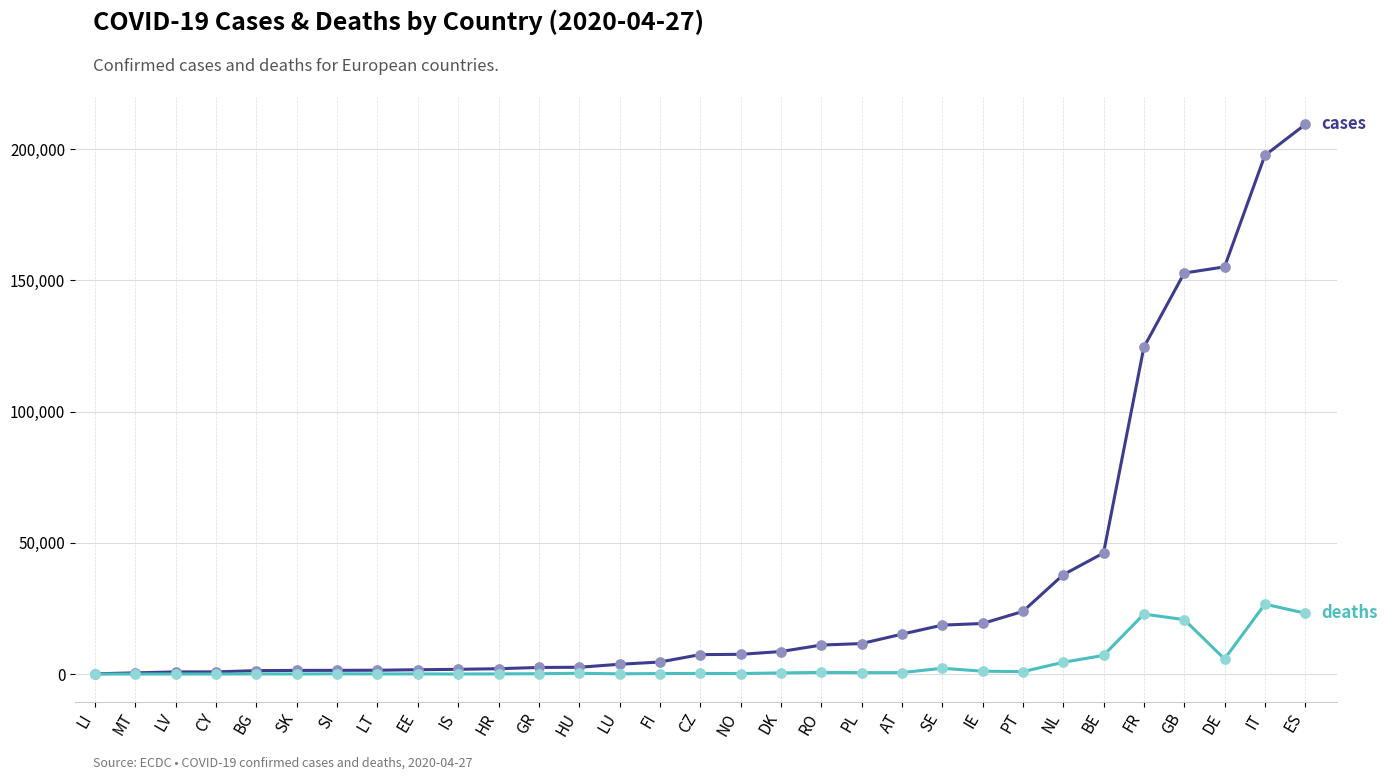

What is the difference between the highest and lowest values at DE?

149443